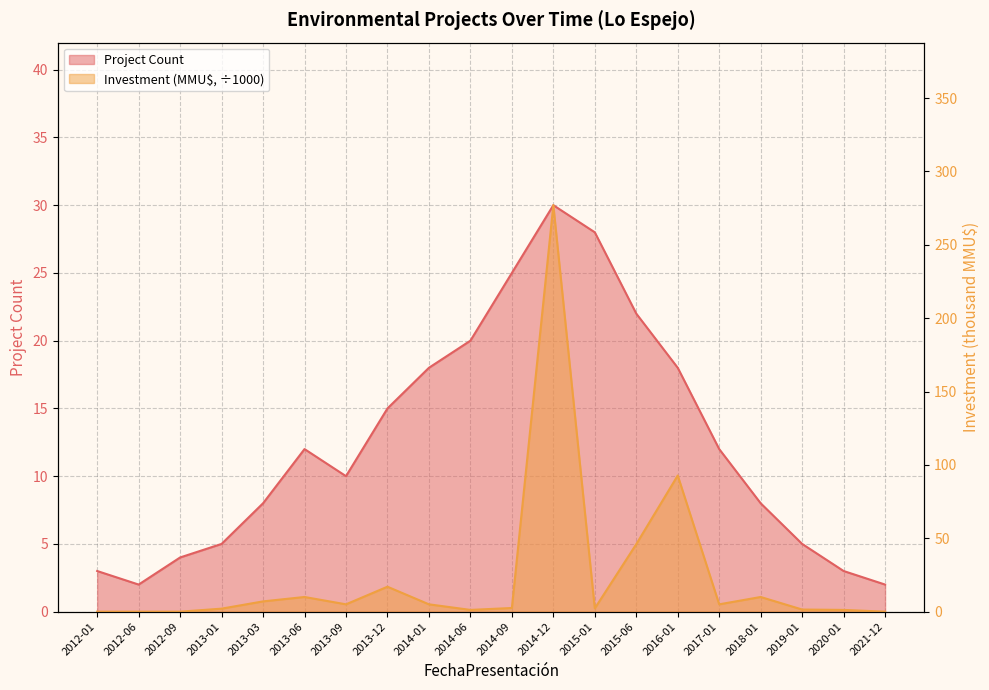

Which series has the widest spread of values?

Investment (MMU$)